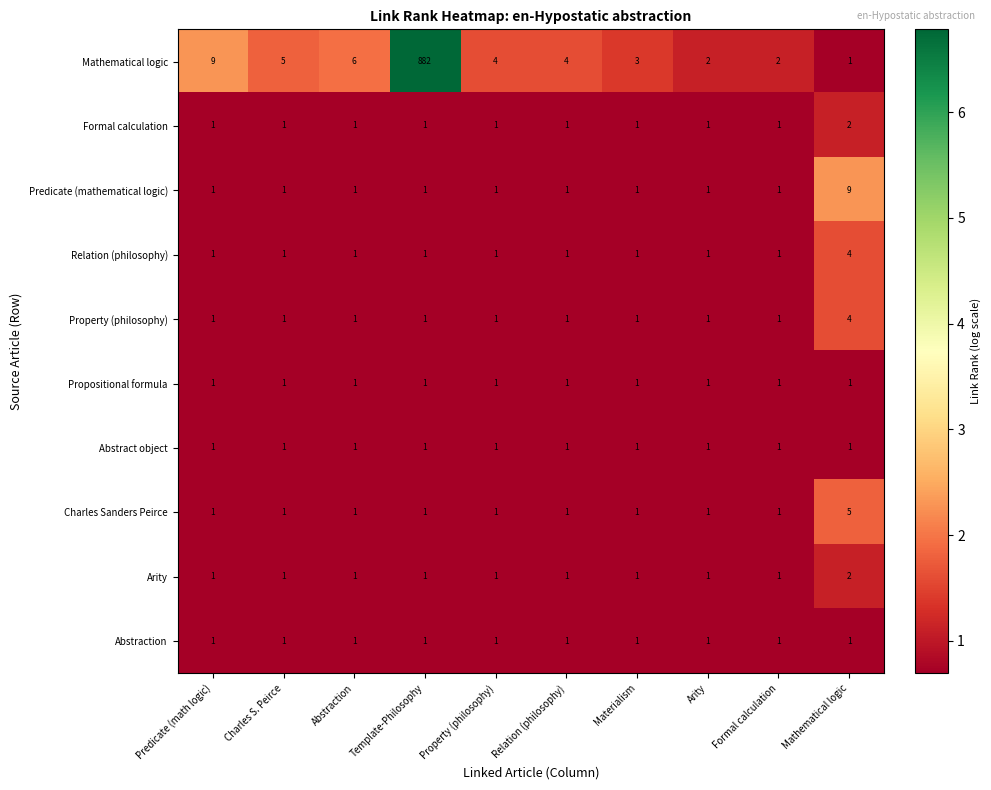

Which series has the largest range (max minus min)?

Mathematical logic